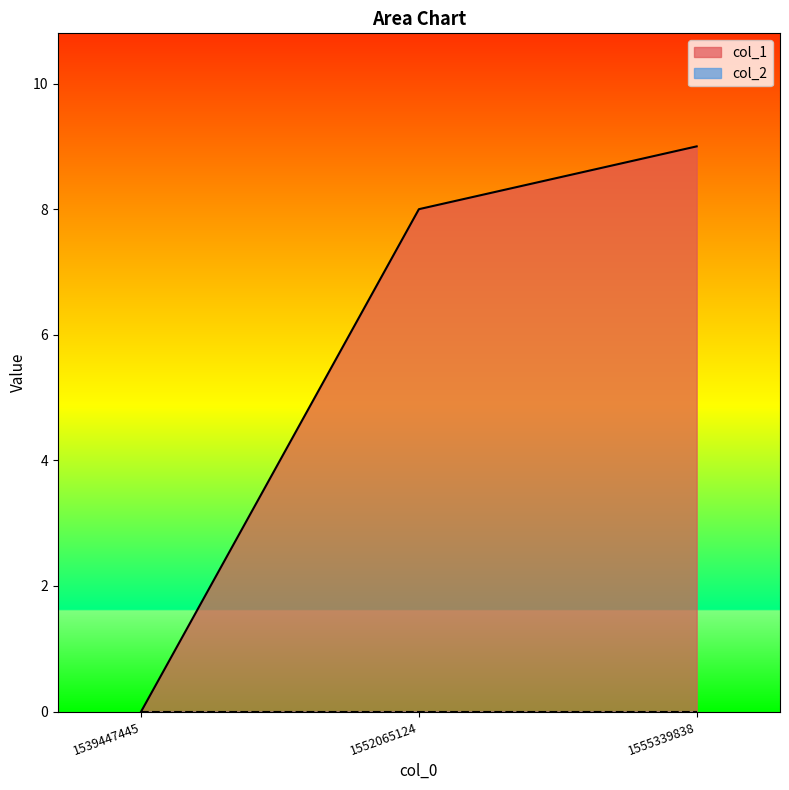

What is the difference between the maximum and minimum values?

9